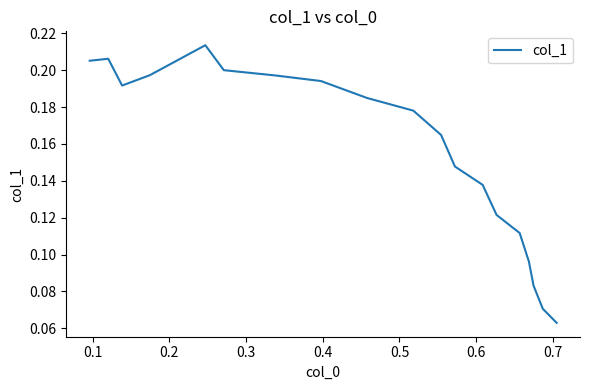

How many data points does each series have?

19